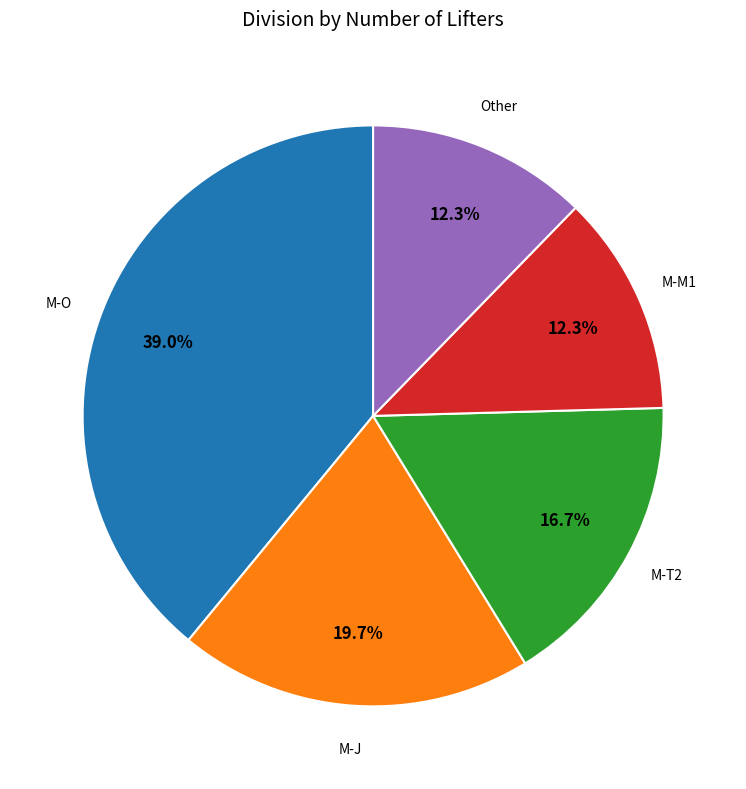

What is the ratio of the value at M-O to the value at M-T2?

2.3